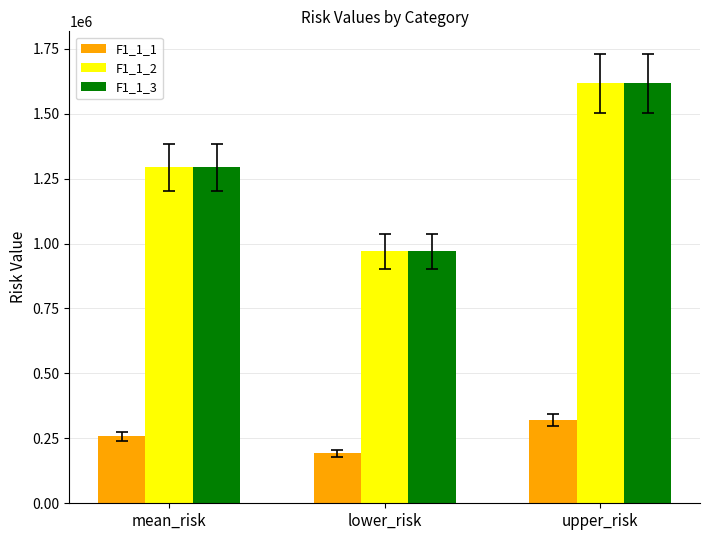

What is the difference between the highest and lowest values at mean_risk?

1036488.8